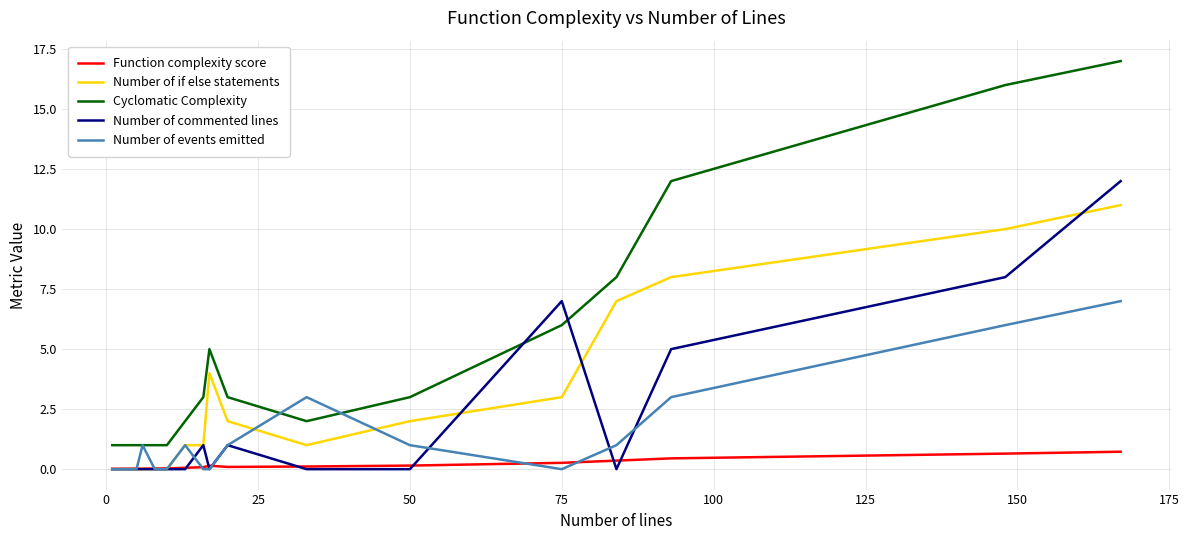

What is the greatest value displayed?

17.0